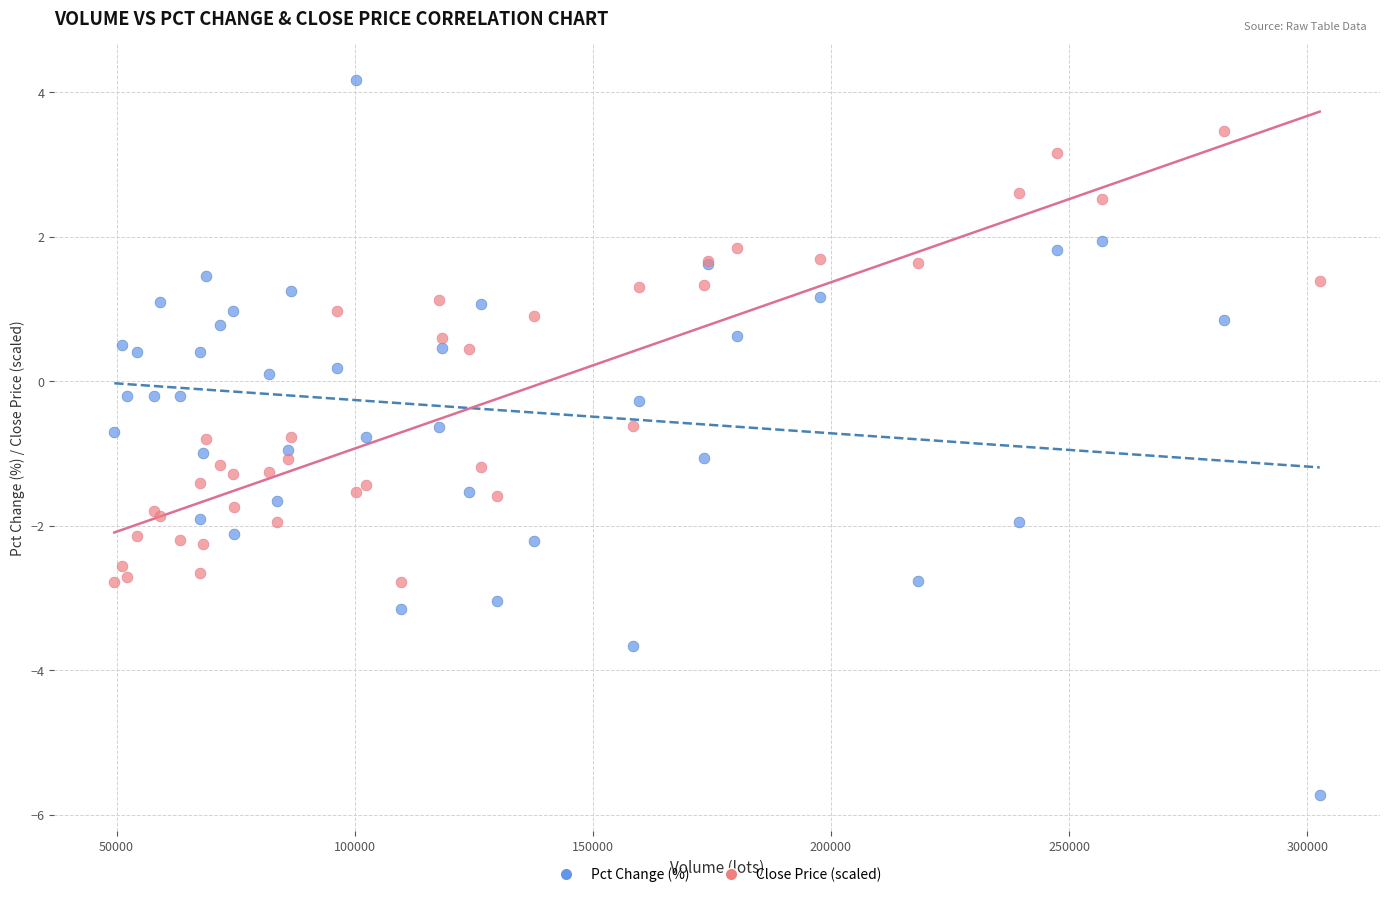

Which series contains the lowest Y value?

Pct Change (%)